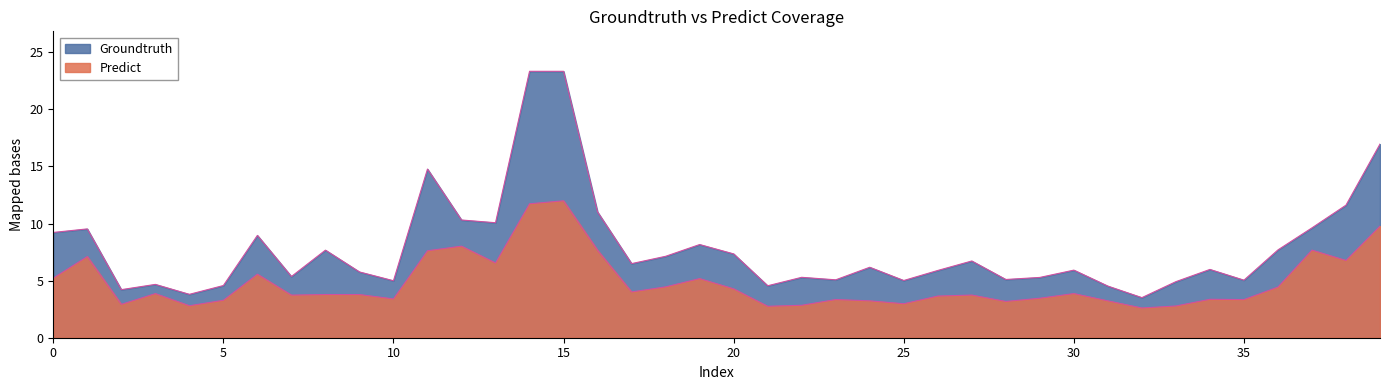

How many values in the Groundtruth series exceed 6?

20